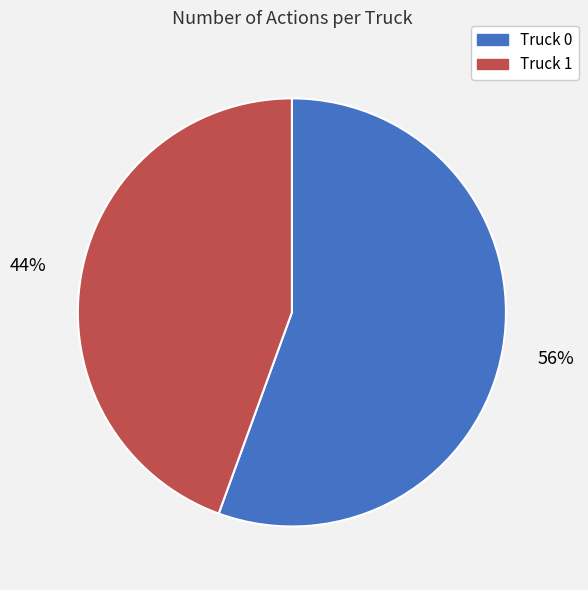

What is the smallest slice in the pie chart?

Truck 1